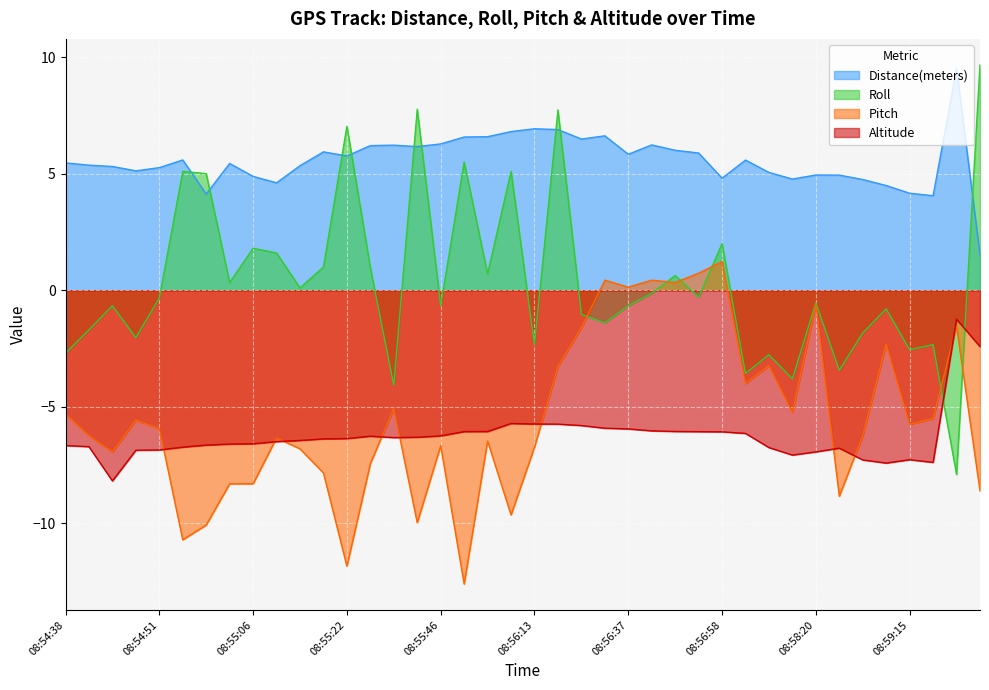

List the series in order of their peak value, highest first.

Roll, Distance(meters), Pitch, Altitude